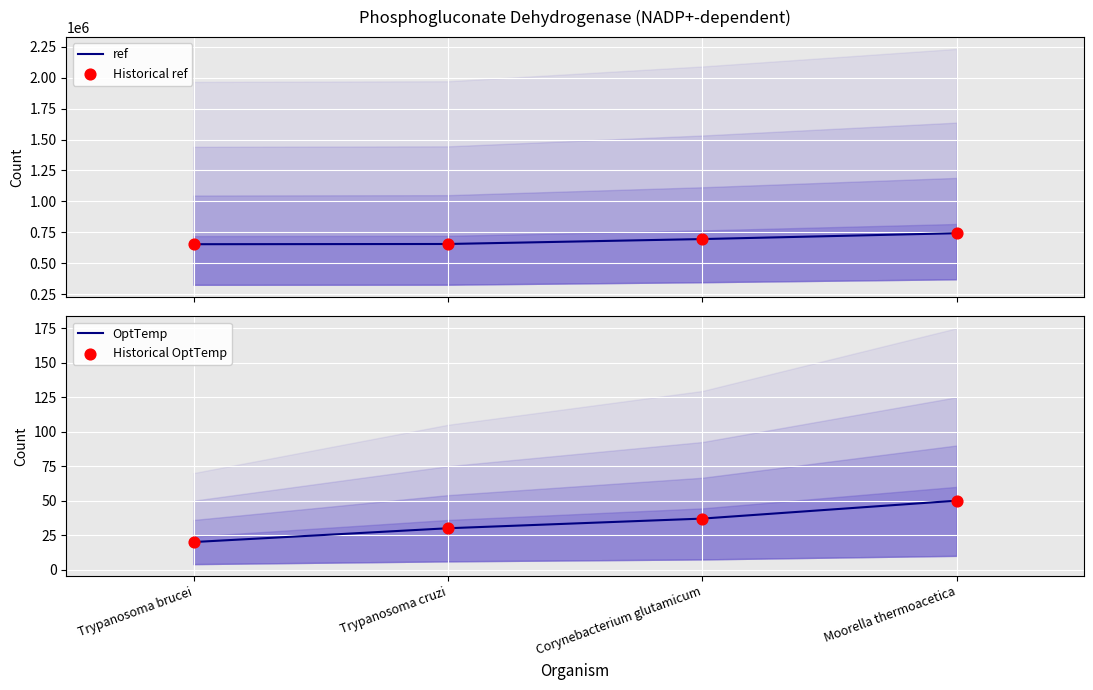

Which series reaches the maximum Y coordinate?

ref